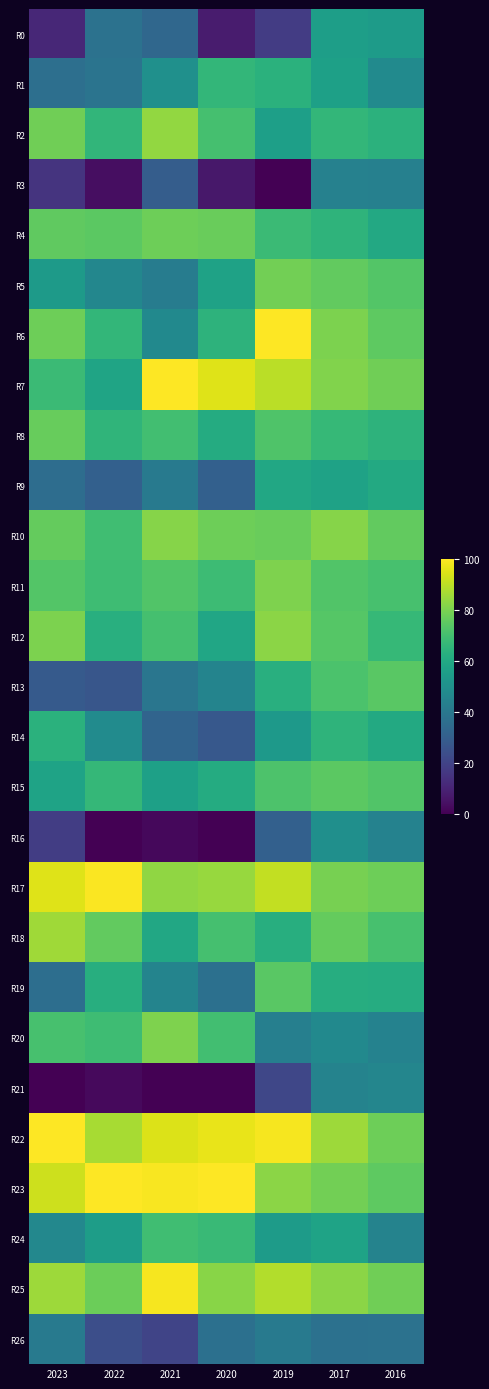

Which series changed the most between 2022 and 2020?

R7